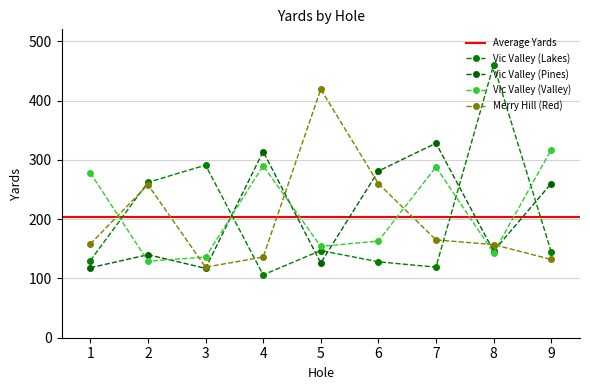

Which category has the highest value in the Merry Hill (Red) series?

5